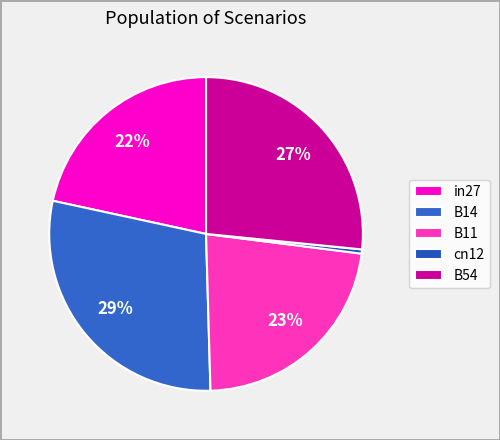

What percentage do B54 and B11 together represent?

49.1%